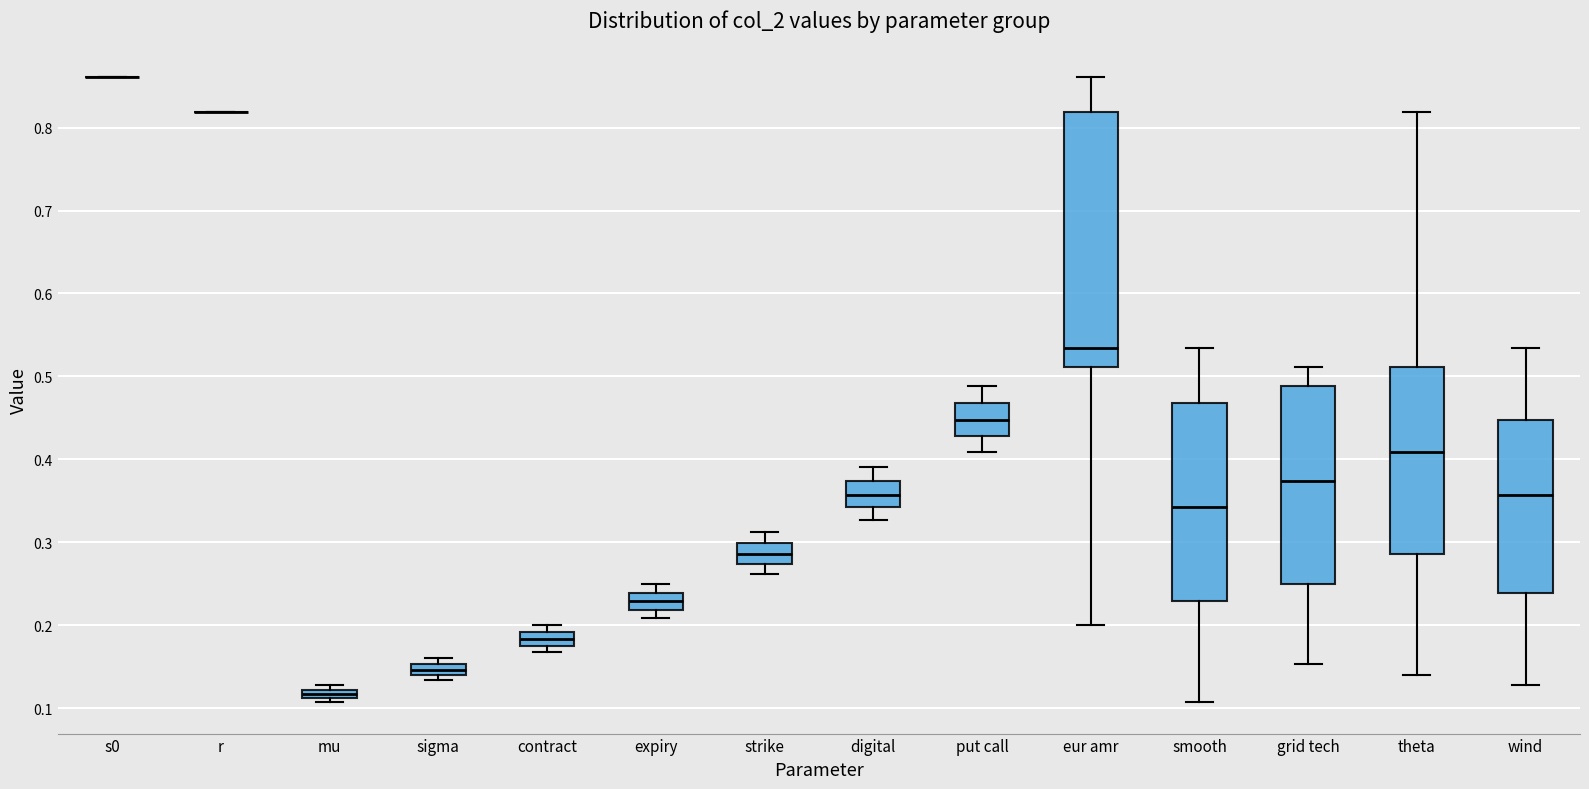

Where is the upper edge of the box for sigma on the y-axis? The values are not printed on the chart, so give them approximately, as read against the axis.

0.15